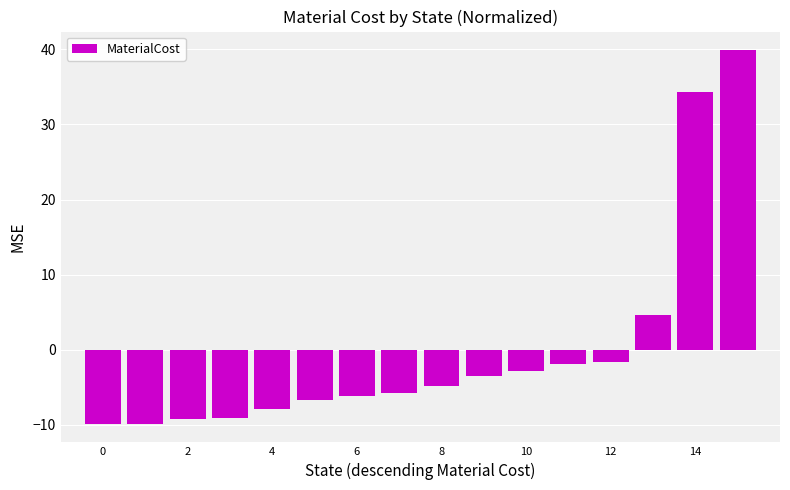

What is the value of the 7th bar from the left?

-6.1